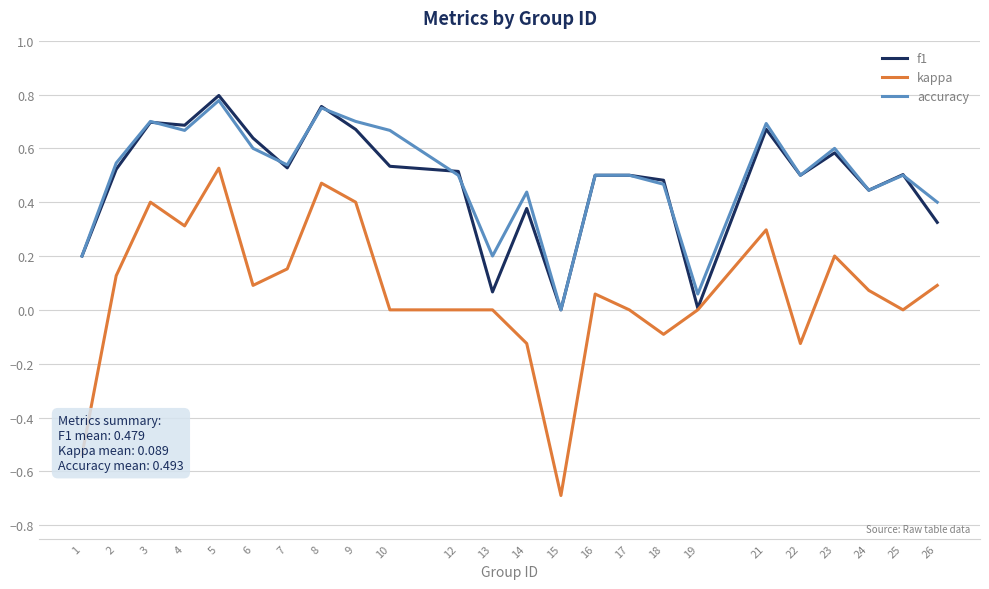

What is the minimum value shown in the chart?

-0.7